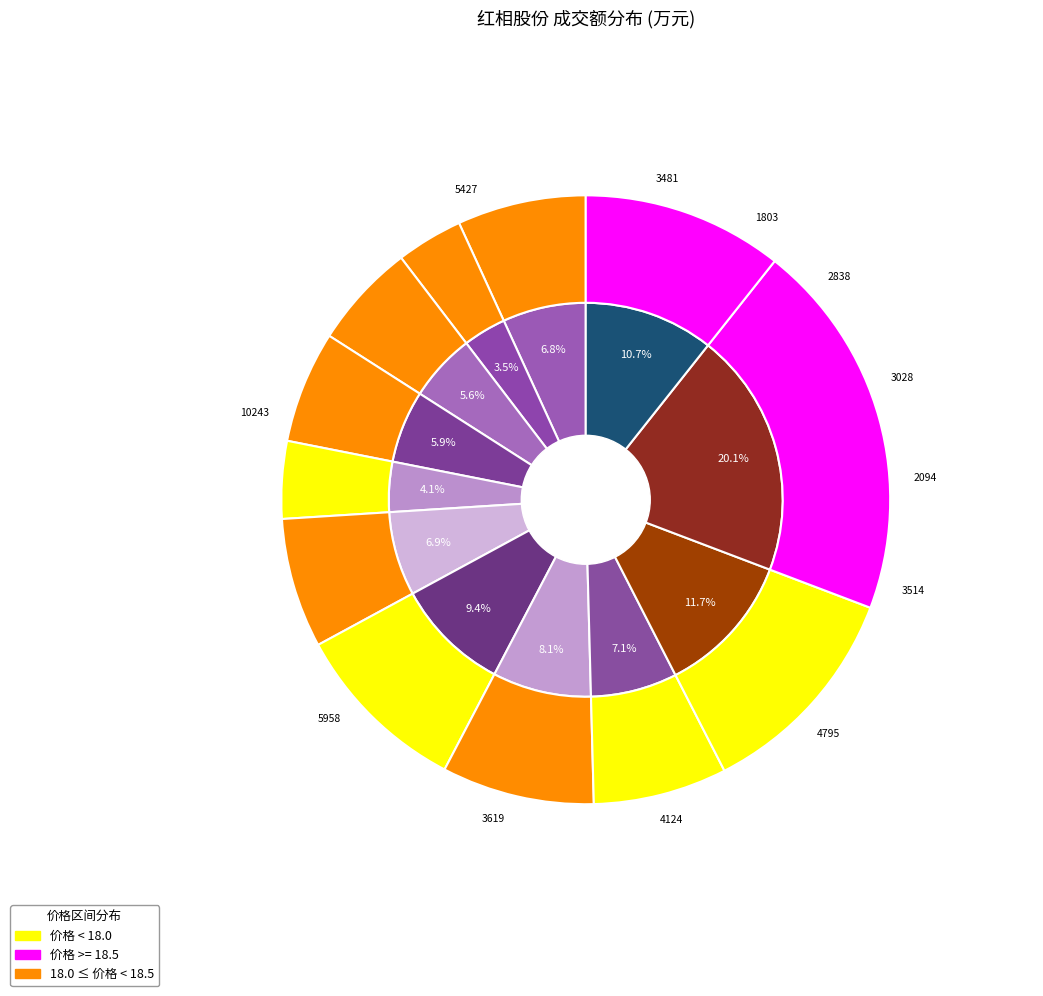

Is it true that 2022-11-18 is 7% of the pie?

True